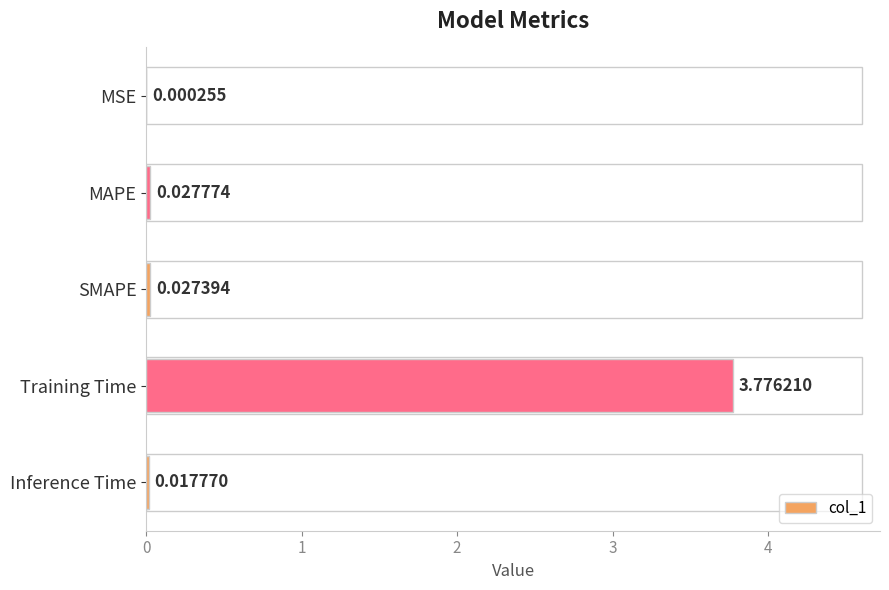

At which category does the chart reach its peak across all series?

Training Time